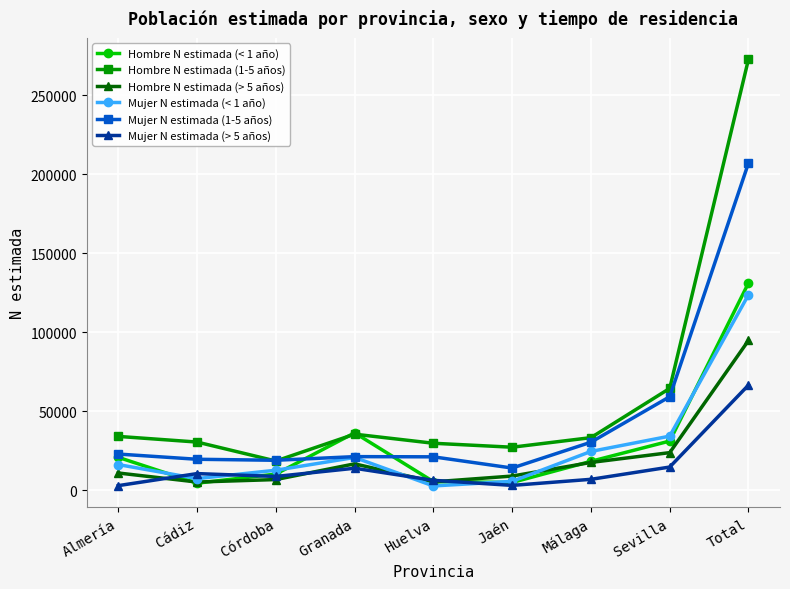

What is the value of the Hombre N estimada (1-5 años) point at the 9th from the left?

272889